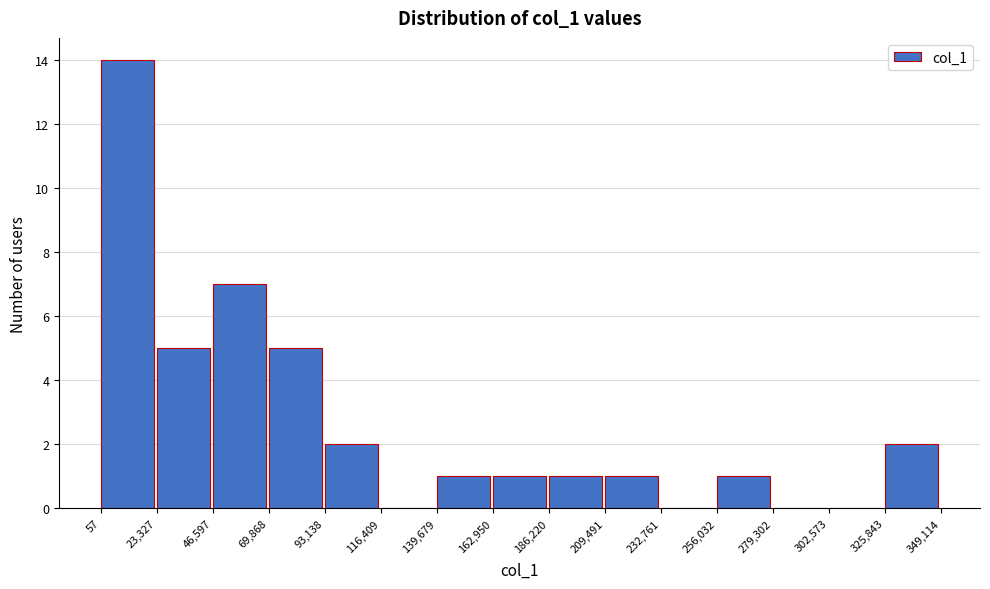

Reading left to right, list every bar in this chart as the range it spans on the x-axis followed by its height. The values are not printed on the chart, so give them approximately, as read against the axis.

57 to 23,327: 14
23,327 to 46,597: 5
46,597 to 69,868: 7
69,868 to 93,138: 5
93,138 to 116,409: 2
116,409 to 139,679: 0
139,679 to 162,950: 1
162,950 to 186,220: 1
186,220 to 209,491: 1
209,491 to 232,761: 1
232,761 to 256,032: 0
256,032 to 279,302: 1
279,302 to 302,573: 0
302,573 to 325,843: 0
325,843 to 349,114: 2